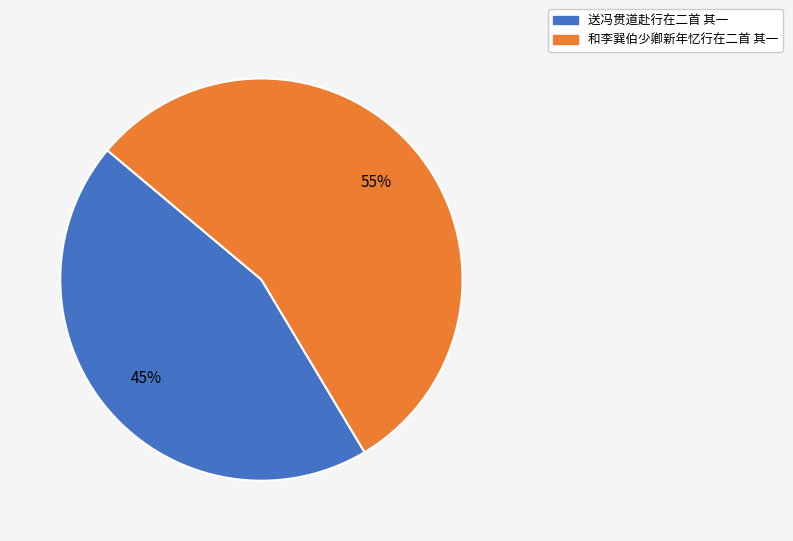

Between 送冯贯道赴行在二首 其一 and 和李巽伯少卿新年忆行在二首 其一, which is larger?

和李巽伯少卿新年忆行在二首 其一